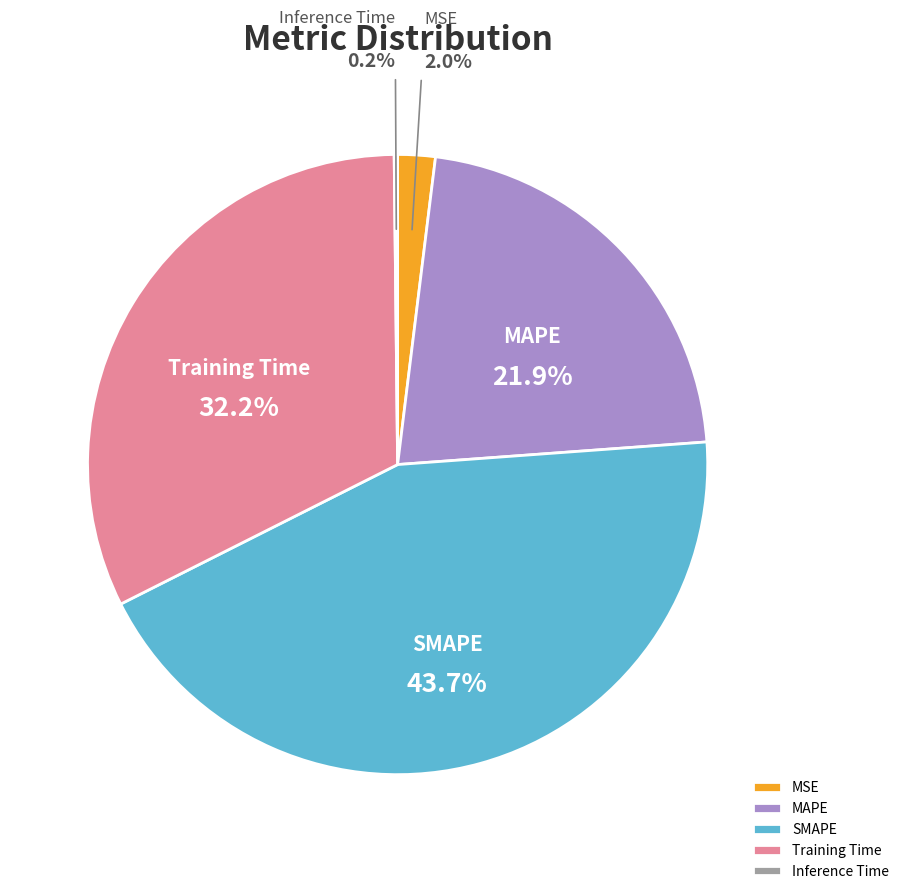

Do MAPE and SMAPE together represent more than half of the pie?

Yes